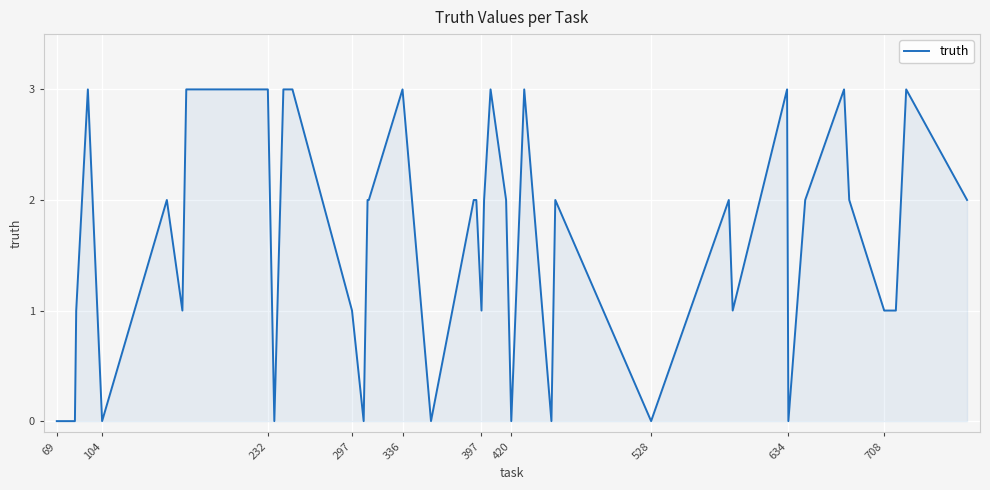

What is the maximum value shown in the chart?

3